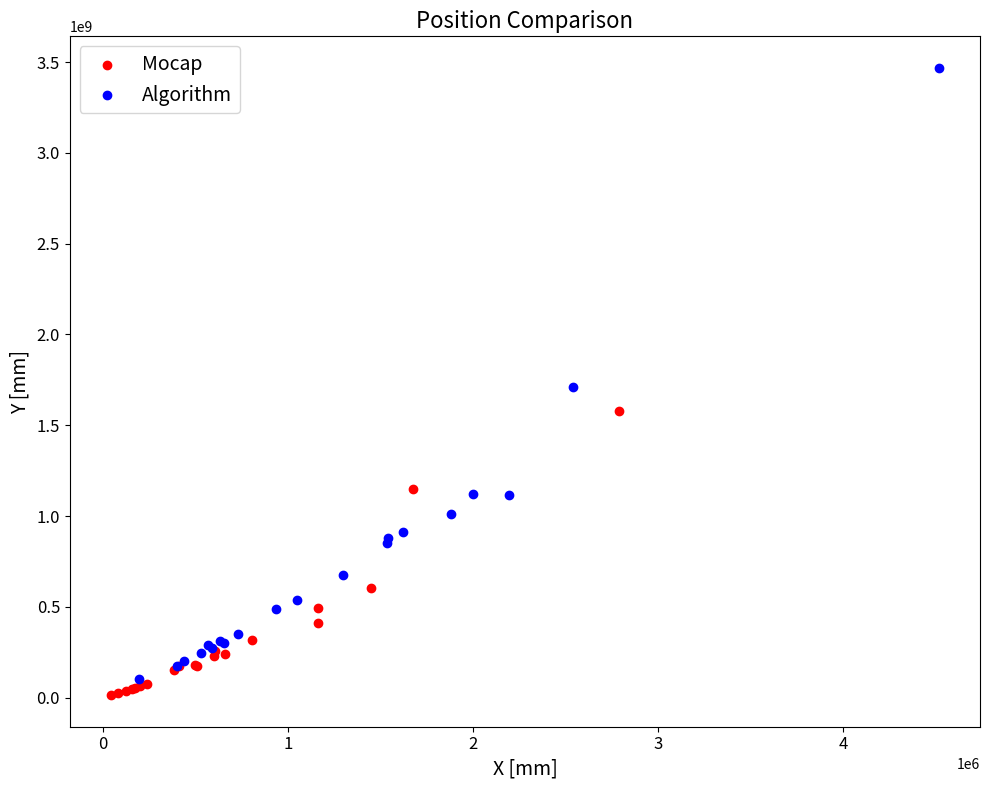

Which series contains the lowest Y value?

Mocap